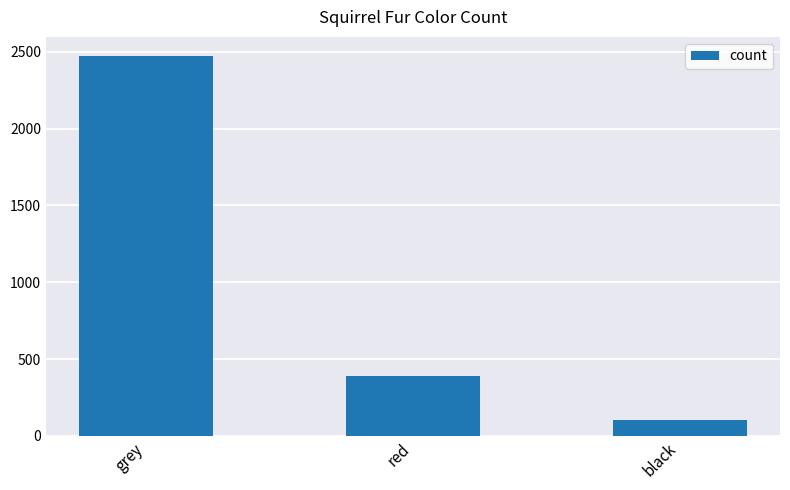

The chart shows a value of 2473 at grey. True or false?

True